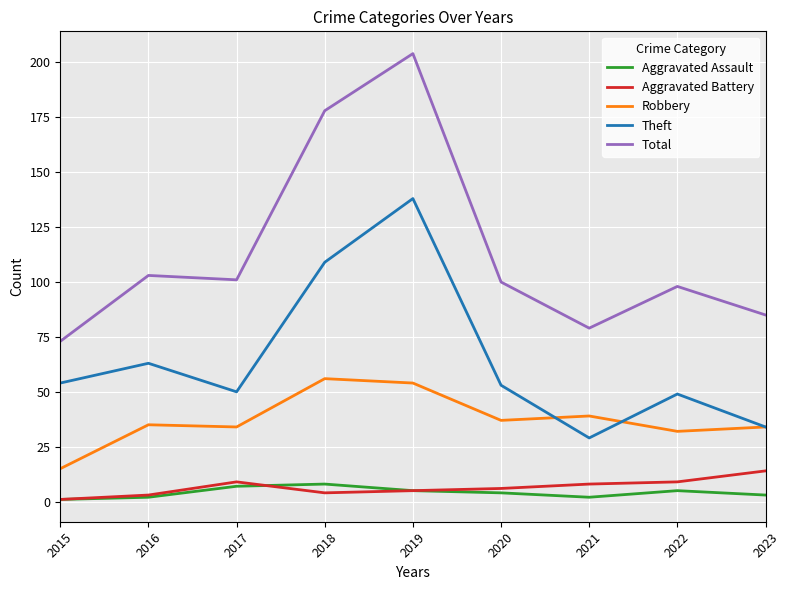

Which category has the lowest value in the Total series?

2015